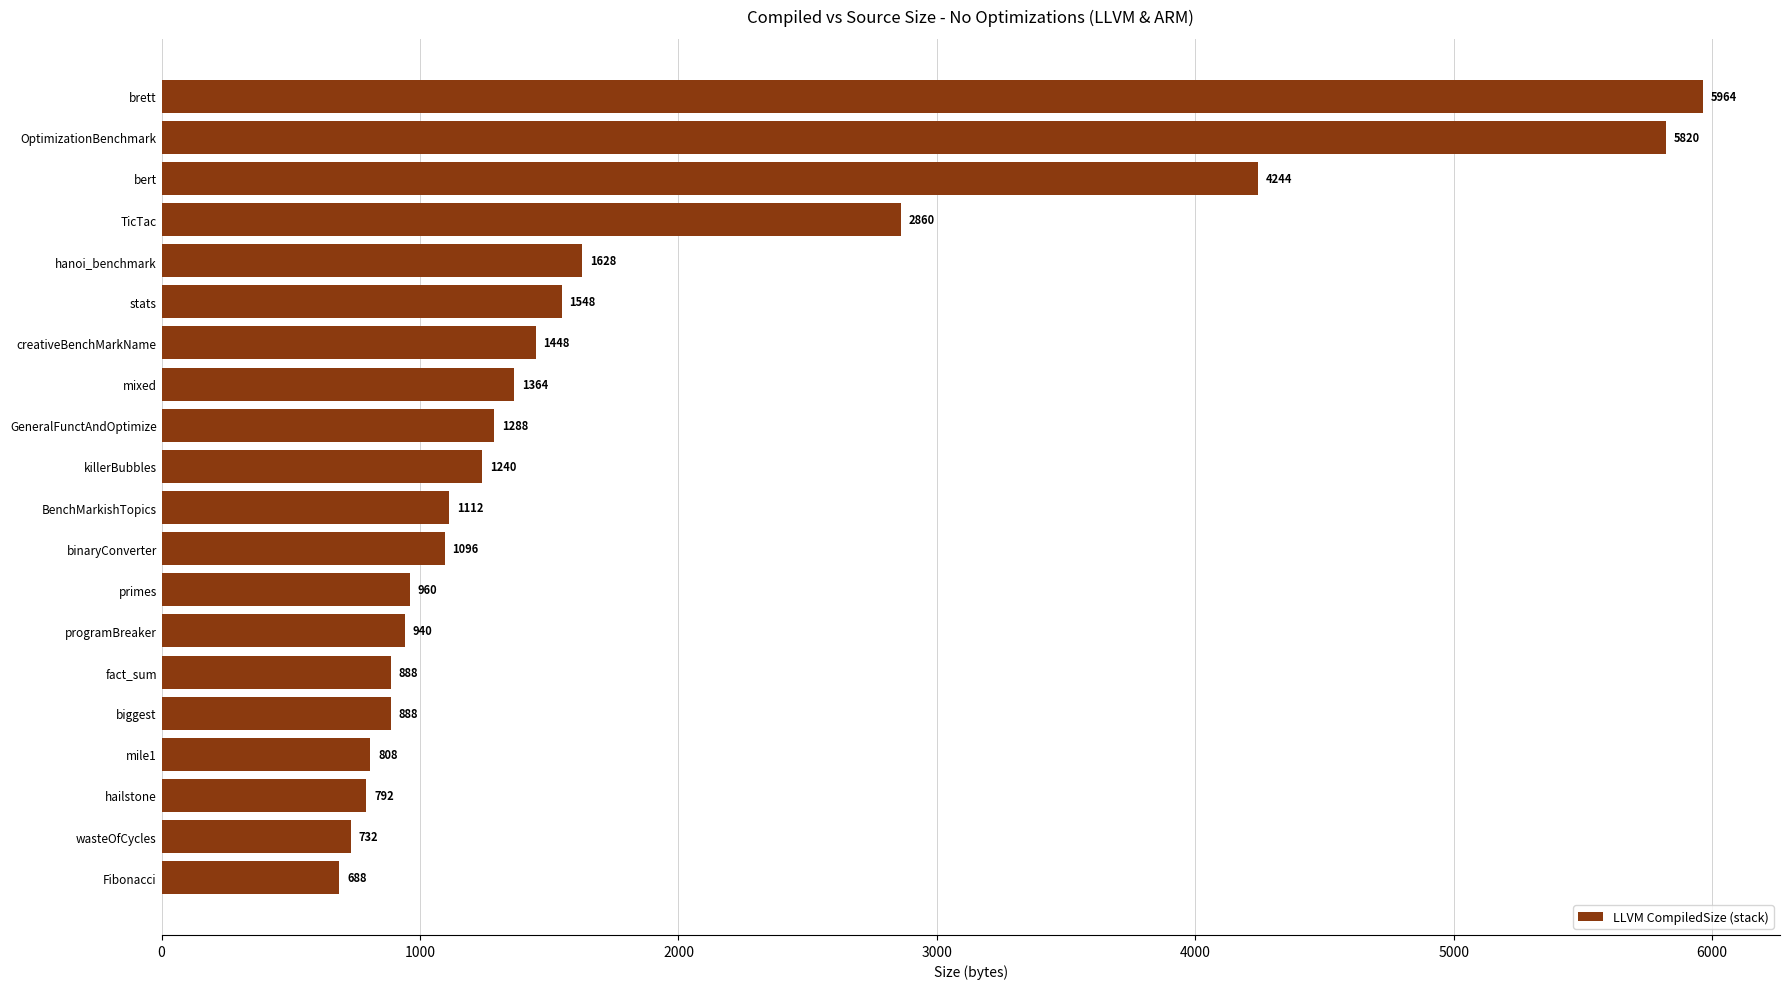

What is the maximum value shown in the chart?

5964